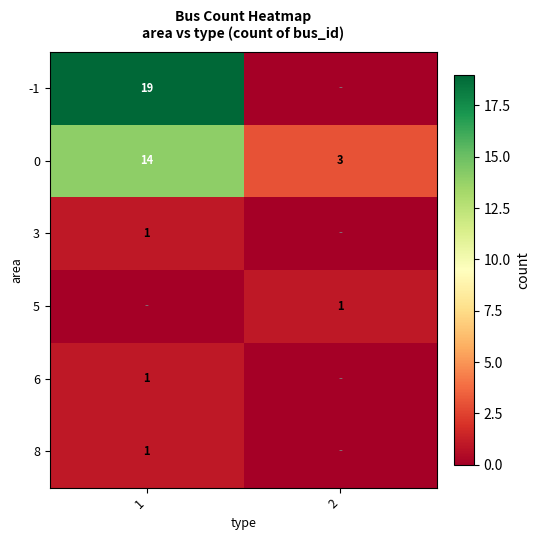

The 5 series shows 2 at 2. True or false?

False